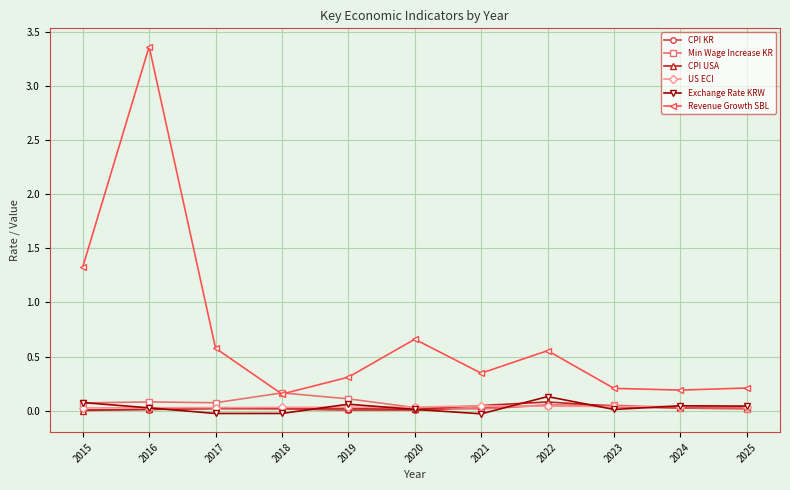

Which category has the highest value across all series?

2016